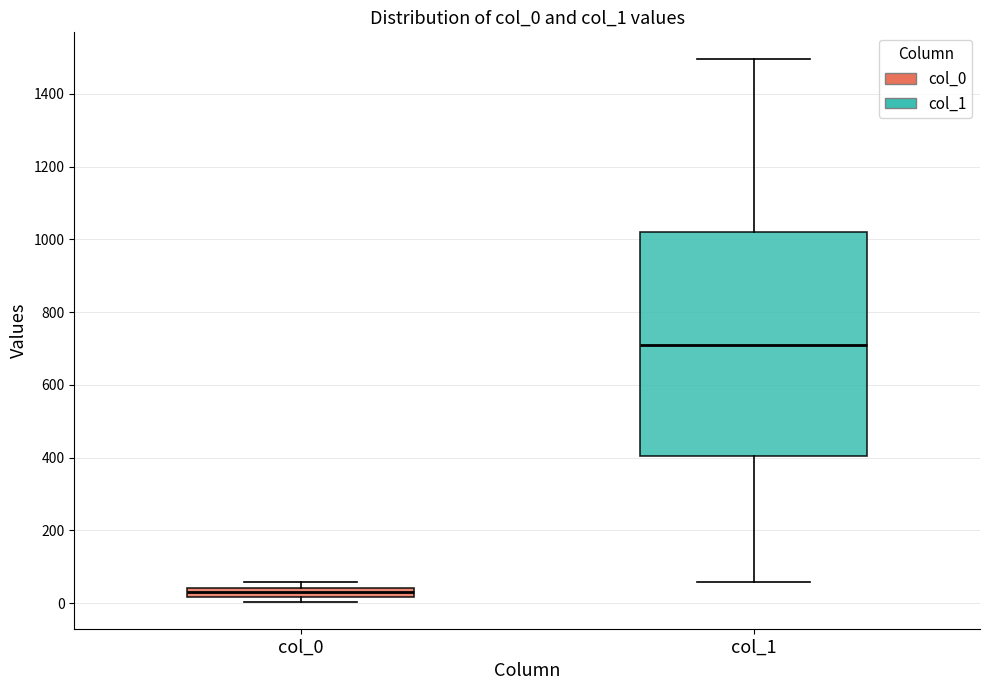

Where is the upper edge of the box for col_1 on the y-axis? The values are not printed on the chart, so give them approximately, as read against the axis.

1020